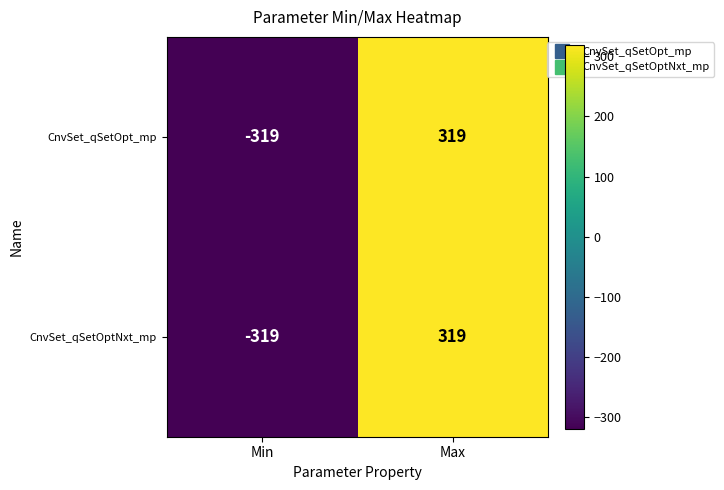

At how many categories does at least one series exceed 130?

1